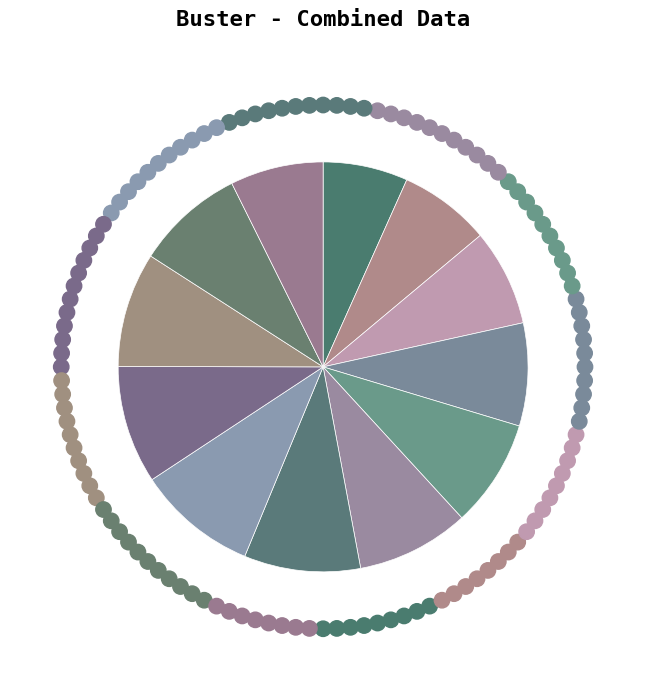

How many slices are in this pie chart?

12